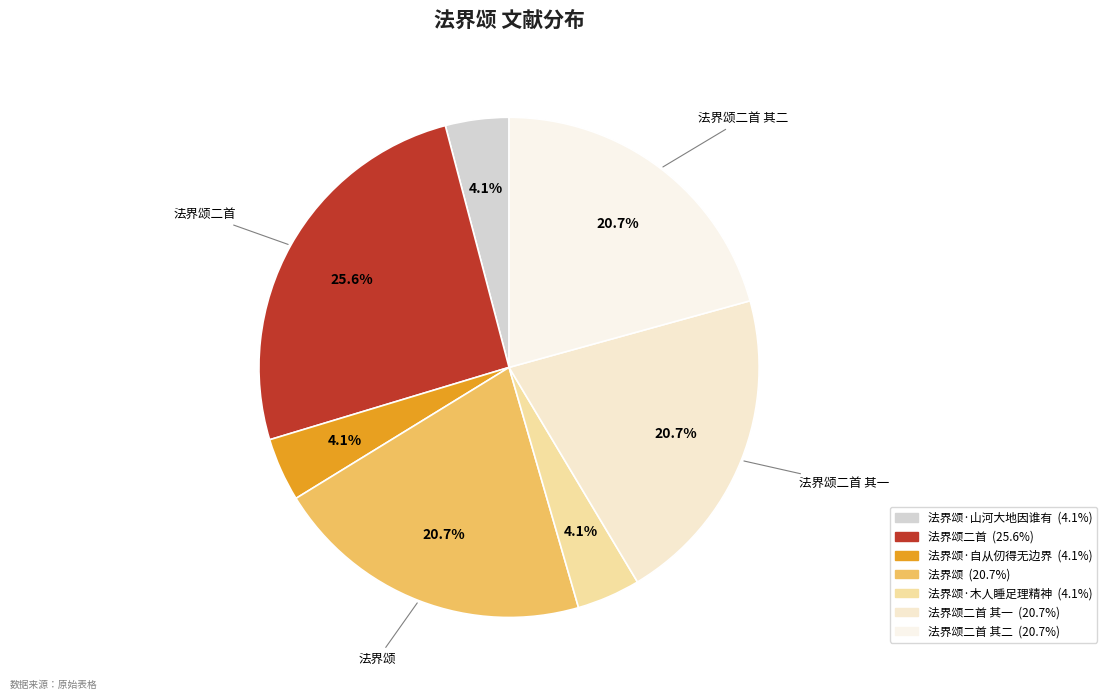

How many slices are in this pie chart?

7